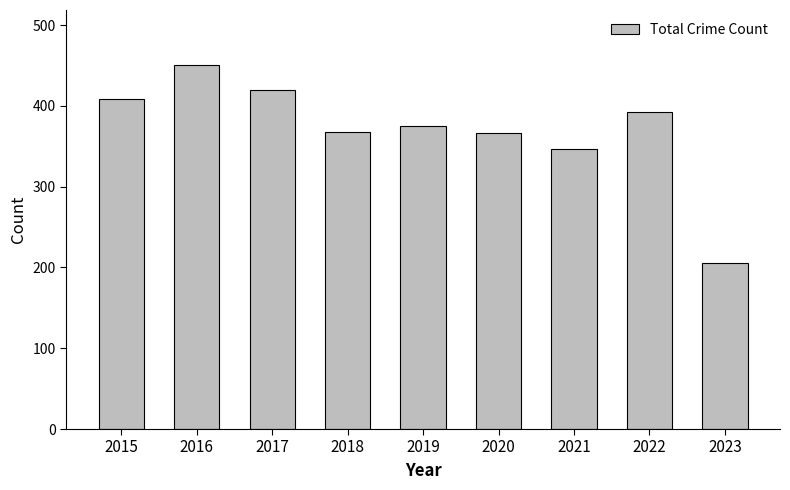

What is the value of the 3rd bar from the left?

420